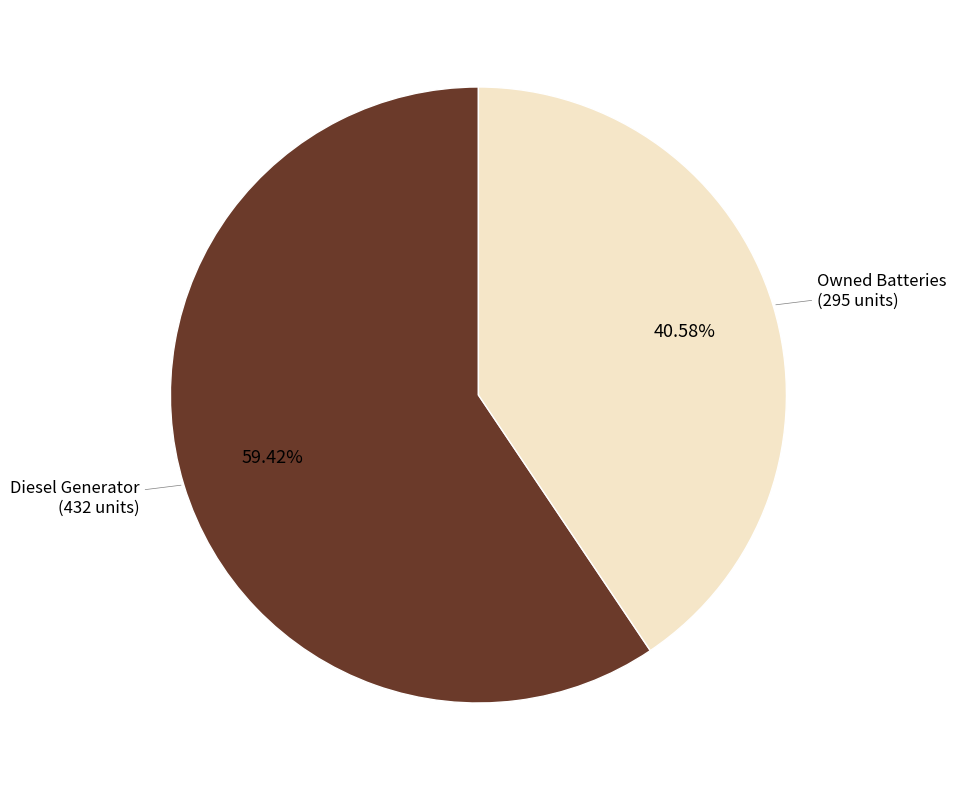

Is there a majority slice in this chart?

Yes